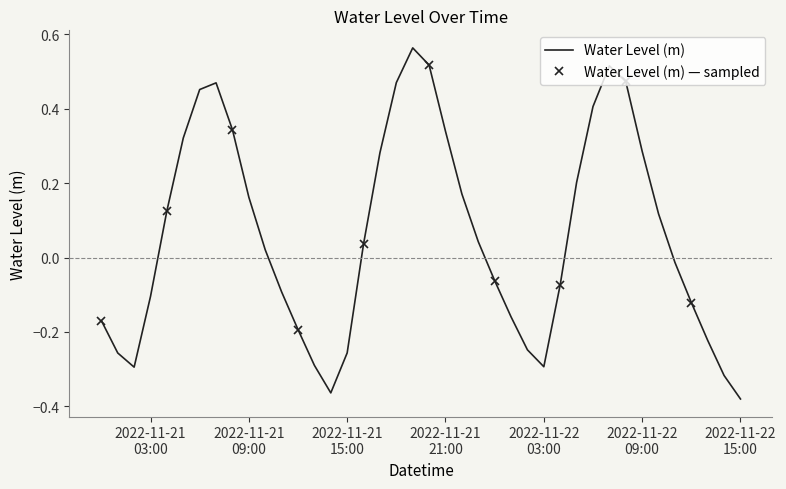

The chart shows a value of 0.6 at 2022-11-21 08:00:00. True or false?

False